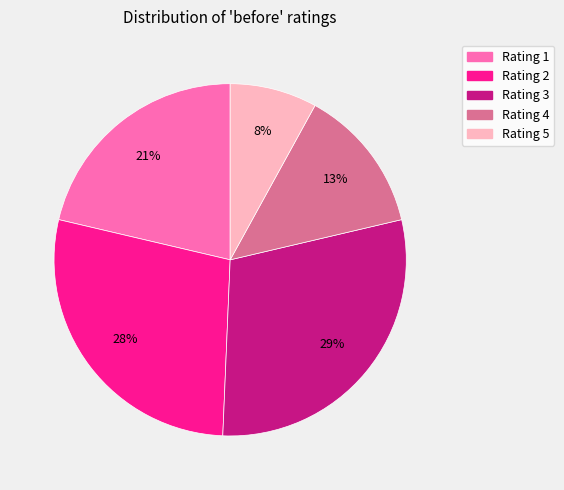

To the nearest percent, what is the average slice percentage?

20%